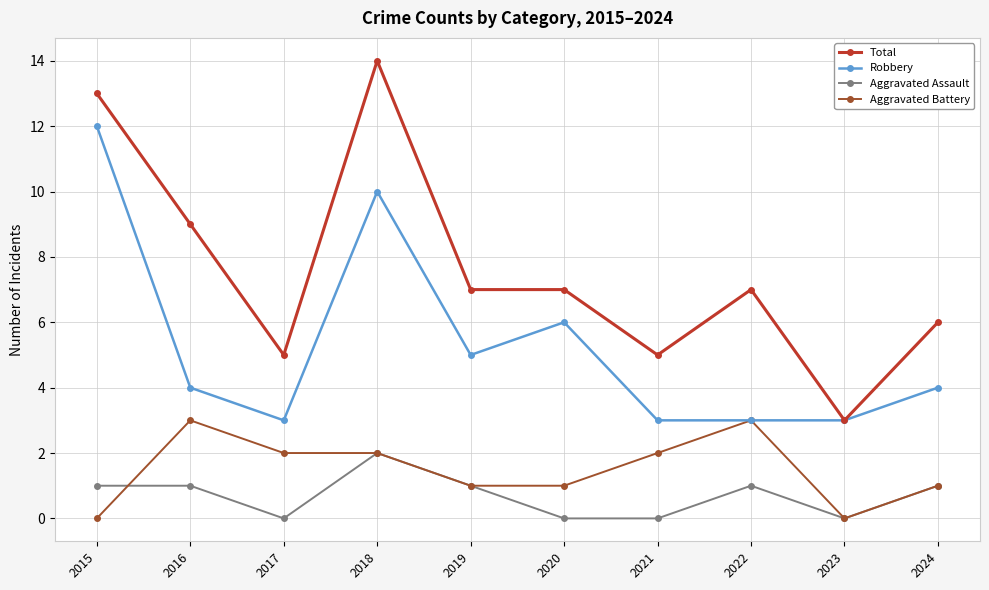

Which category has the highest value in the Robbery series?

2015